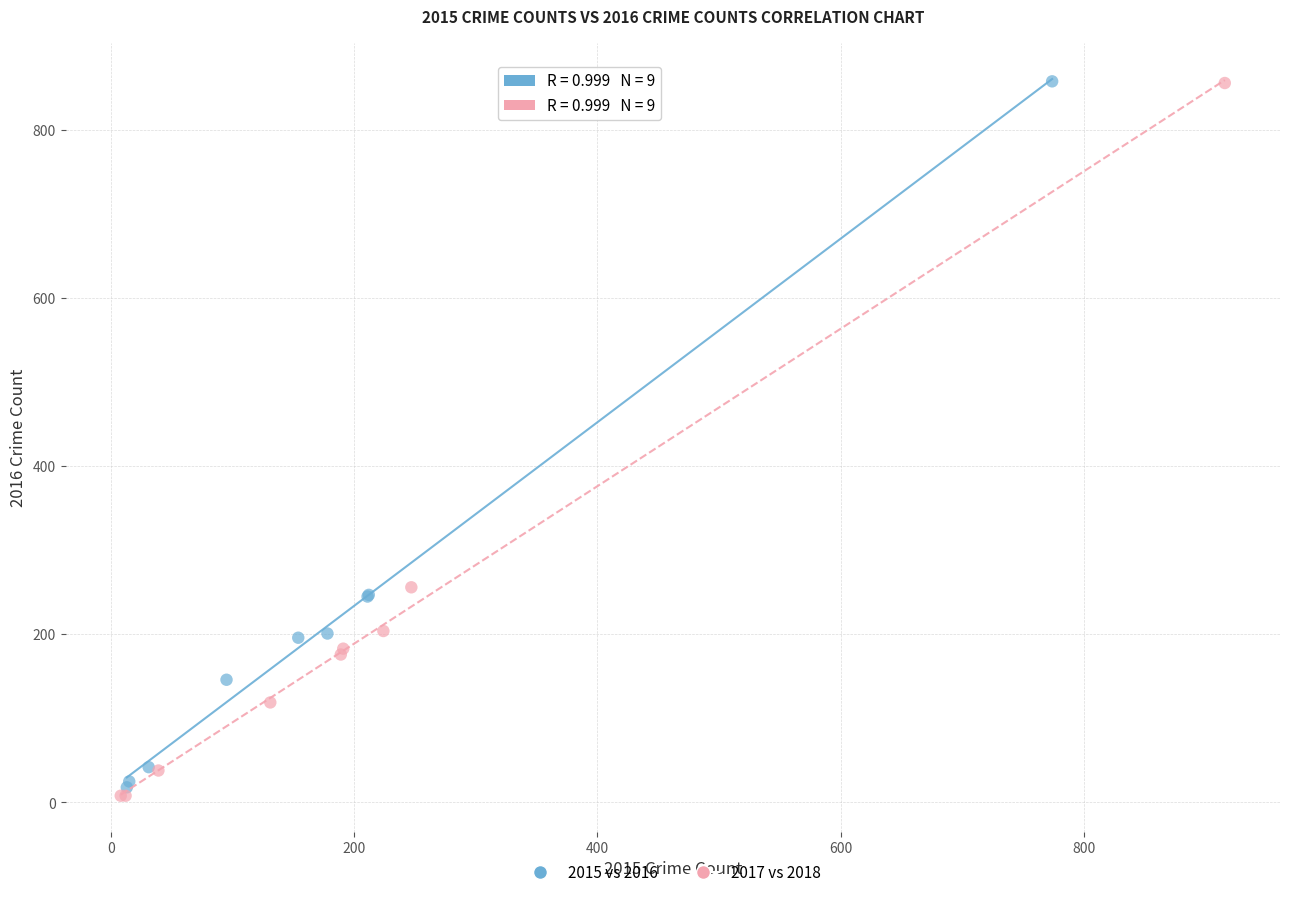

Which series contains the lowest Y value?

2017 vs 2018